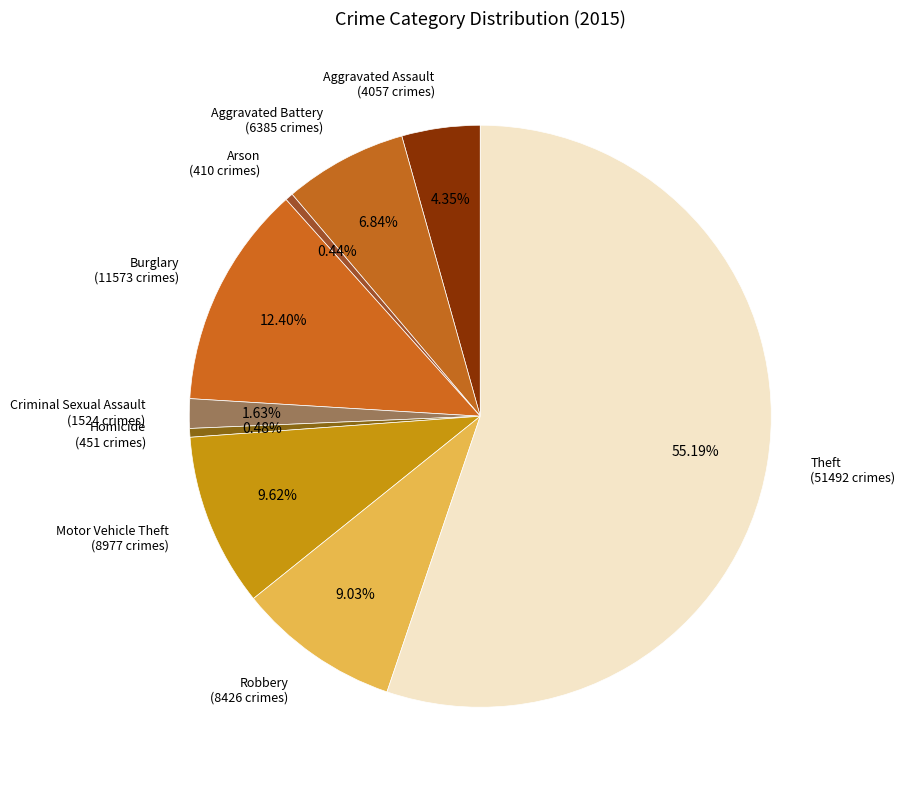

Count the number of slices in the pie.

9